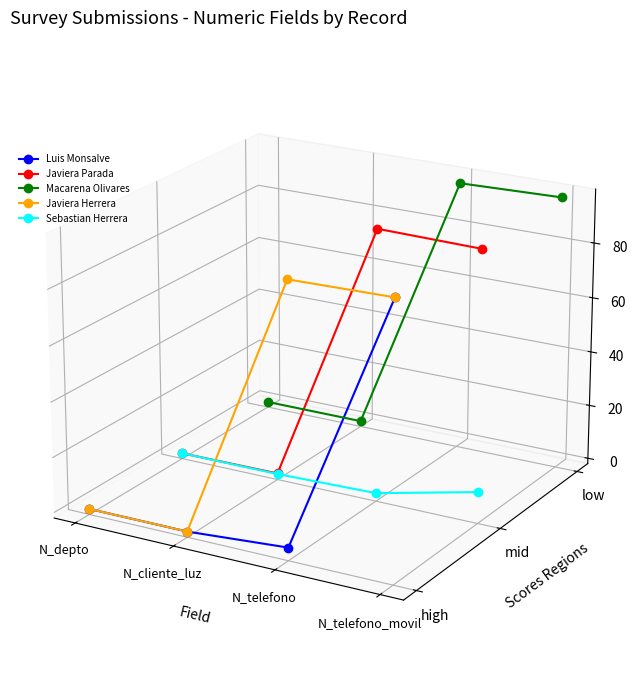

How many times do Javiera Parada and Sebastian Herrera cross each other?

1